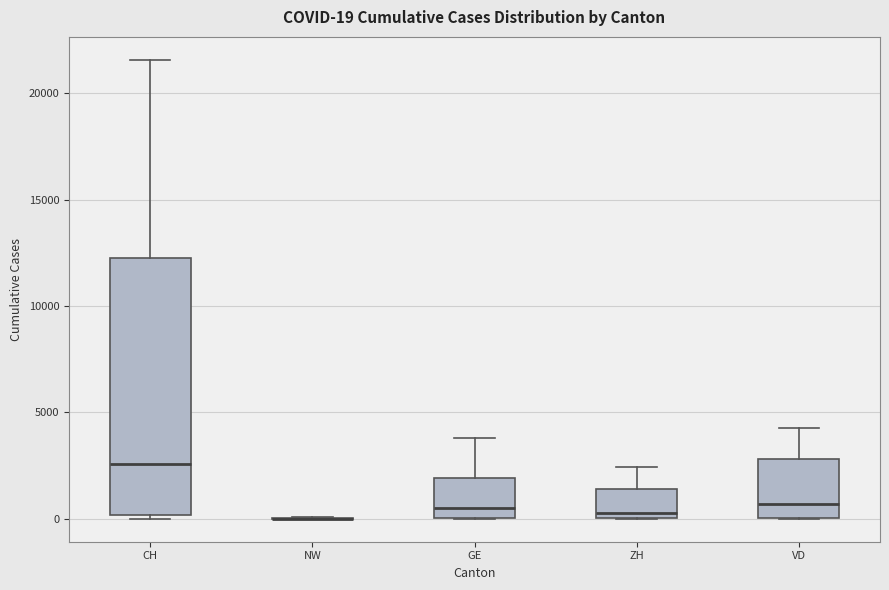

Comparing the boxes themselves (not the whiskers), which one is the tallest?

CH